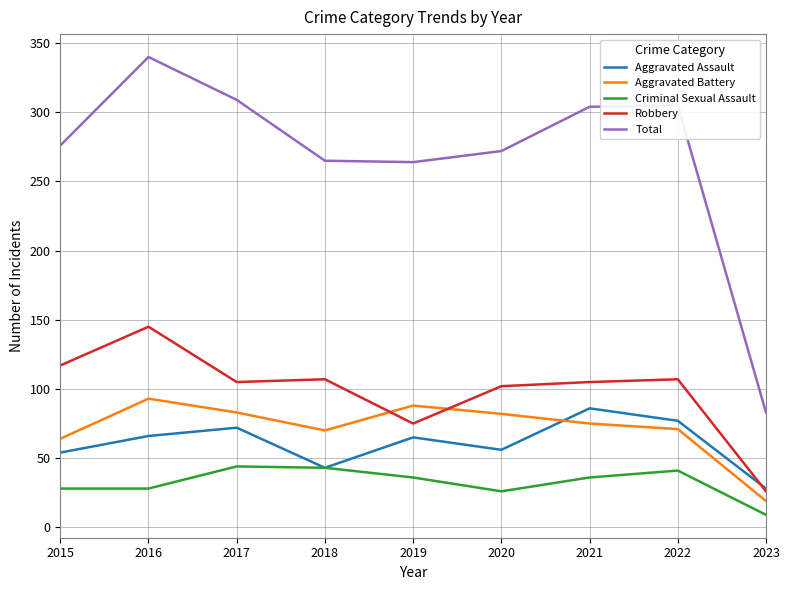

Read the Total value at 2019.

264